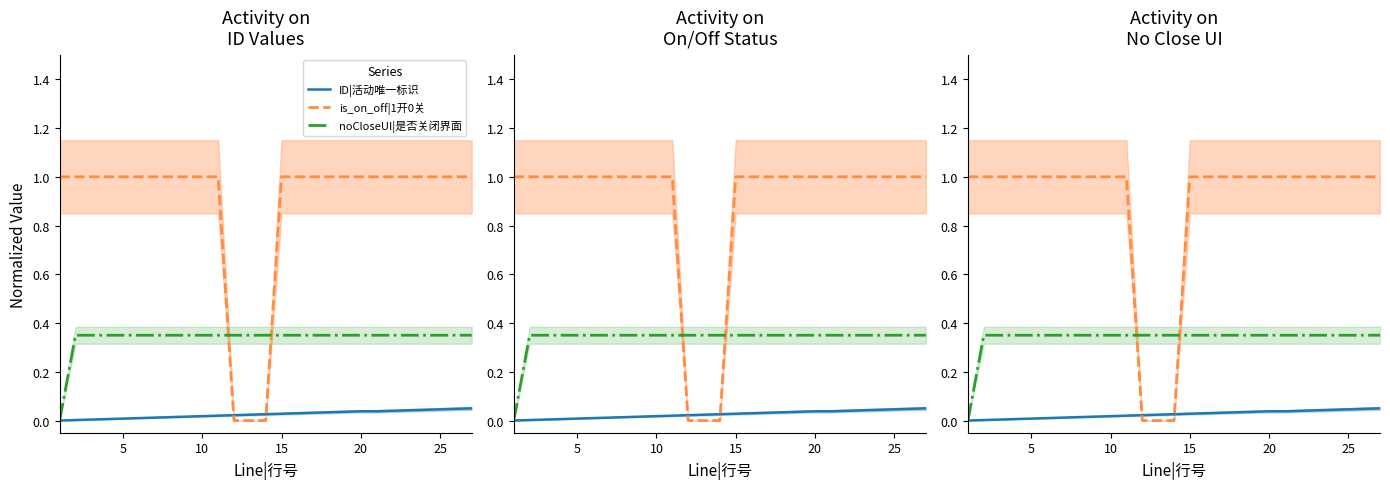

Is the value of ID|活动唯一标识 at 20 greater than the value of is_on_off|1开0关 at 0?

No